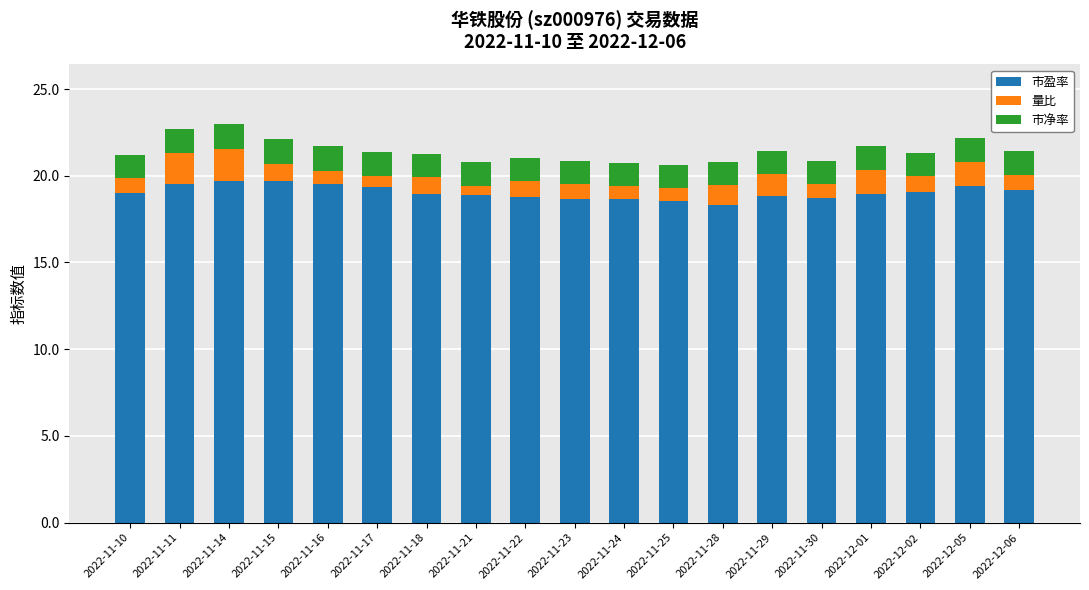

What is the minimum value for 市盈率?

18.3